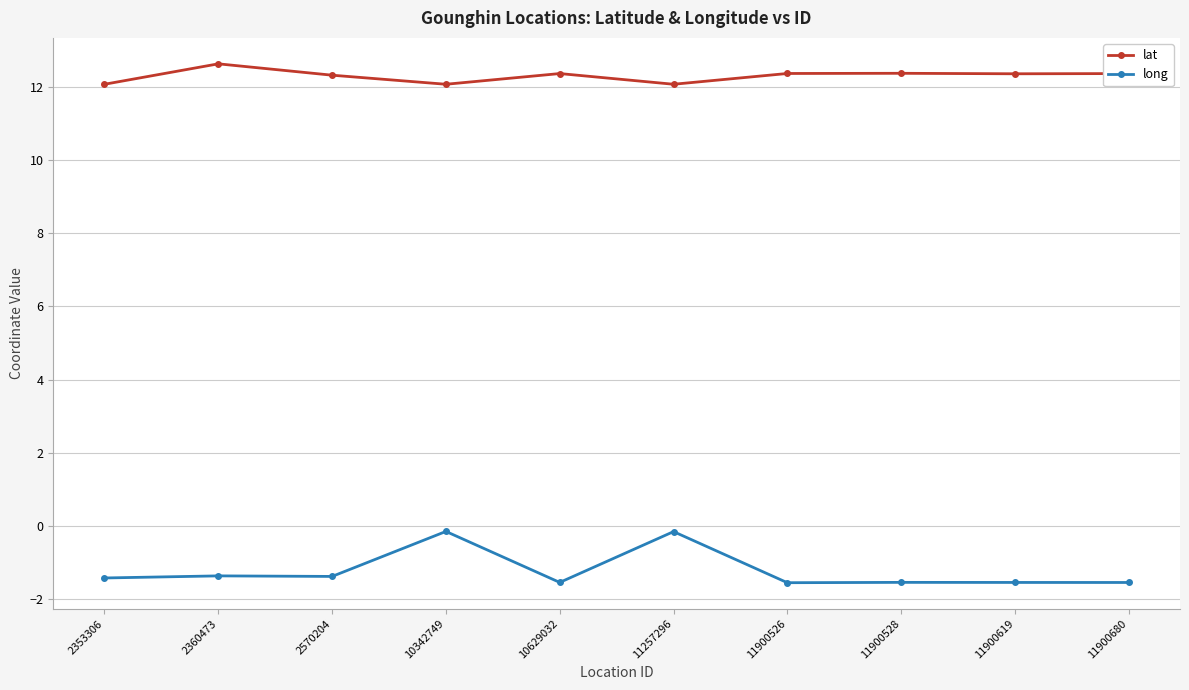

Does the chart have visible grid lines?

Yes